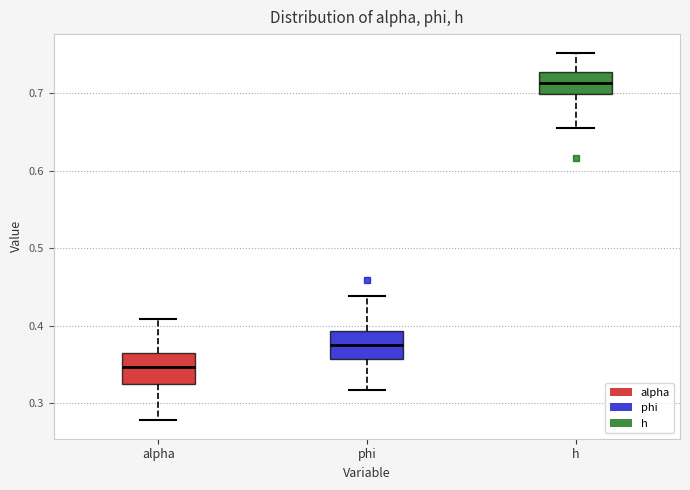

Reading left to right, read every box against the y-axis: the position of its median line, the range the box covers, and the ends of its whiskers. The values are not printed on the chart, so give them approximately, as read against the axis.

alpha: median 0.35, box 0.32 to 0.36, whiskers 0.28 to 0.41
phi: median 0.37, box 0.36 to 0.39, whiskers 0.32 to 0.44
h: median 0.71, box 0.70 to 0.73, whiskers 0.66 to 0.75